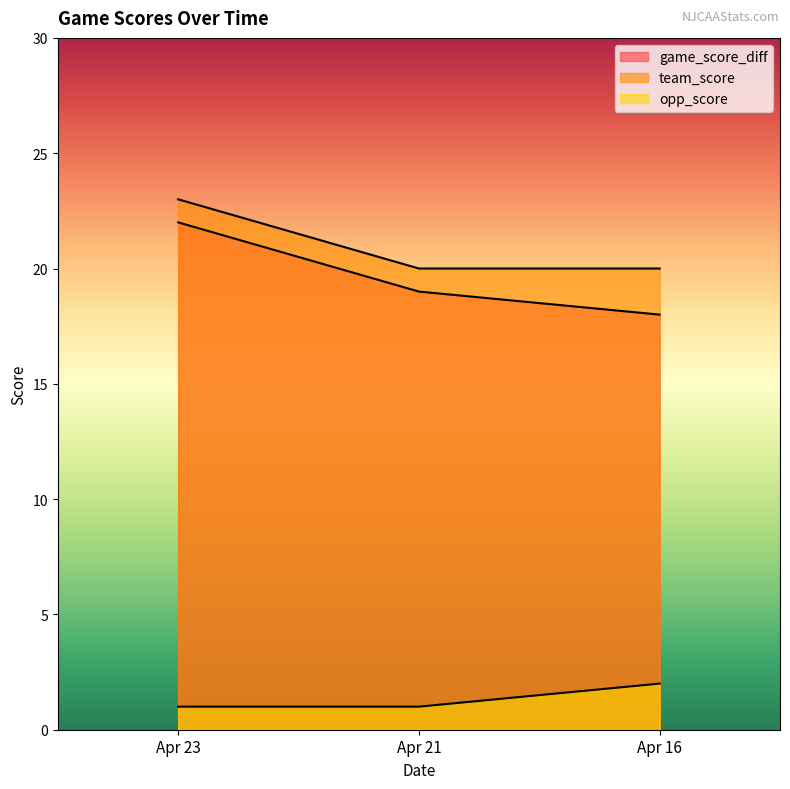

Count the team_score values in the range 20 to 23.

3